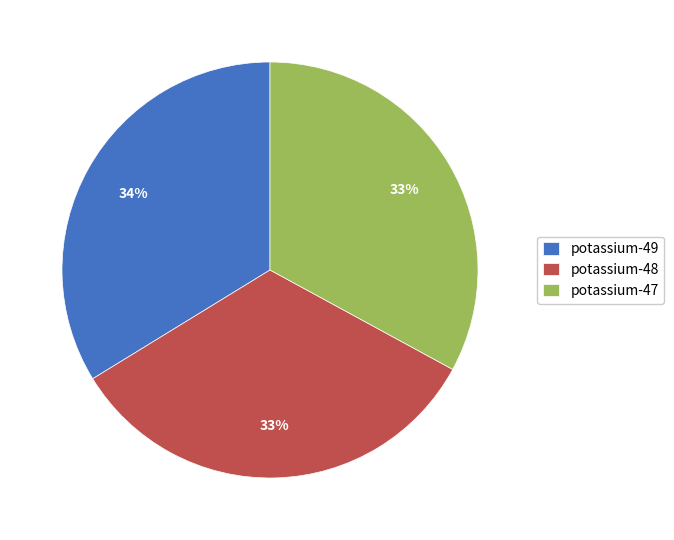

Is there any slice that represents more than half of the pie?

No